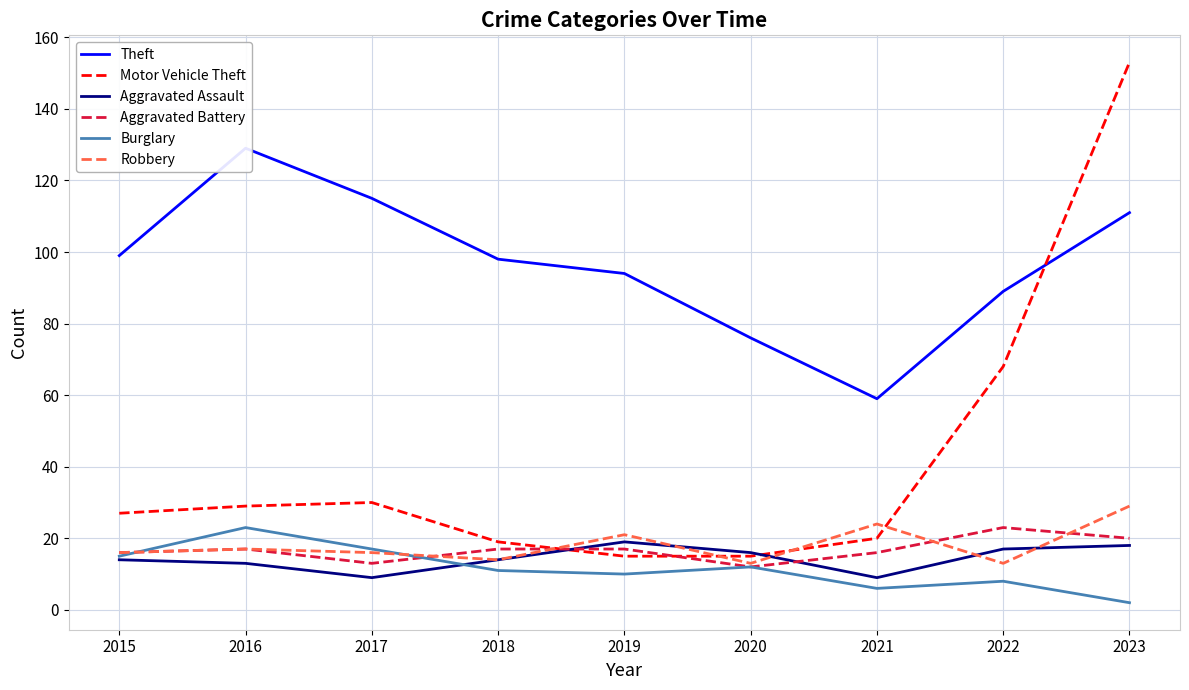

The Motor Vehicle Theft series shows 15 at 2020. True or false?

True